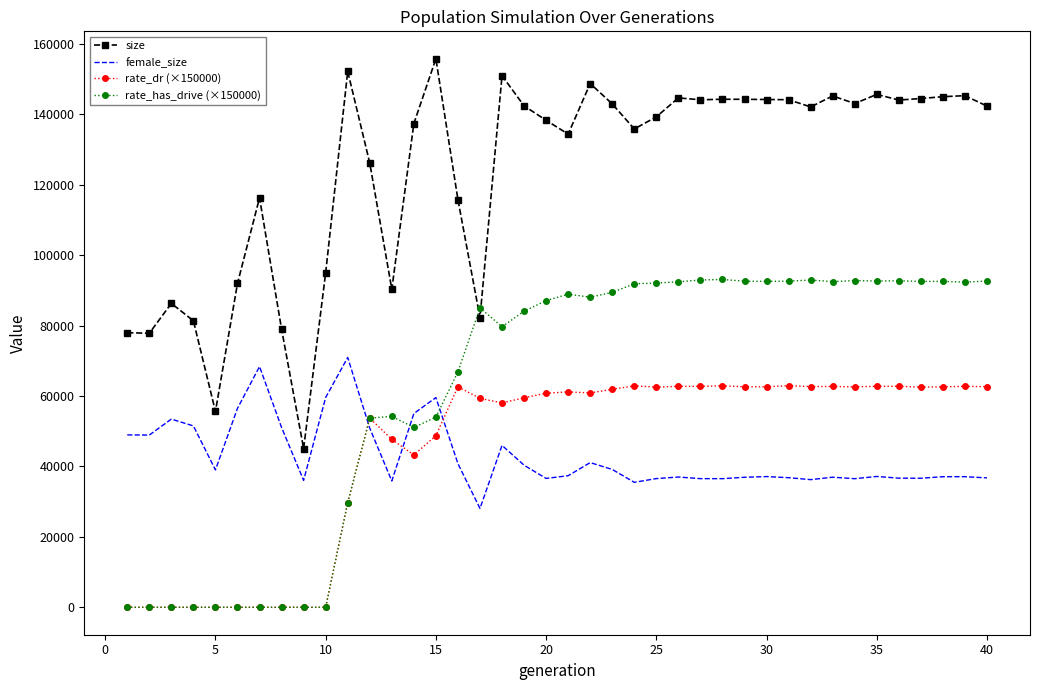

Which series has the largest range (max minus min)?

size